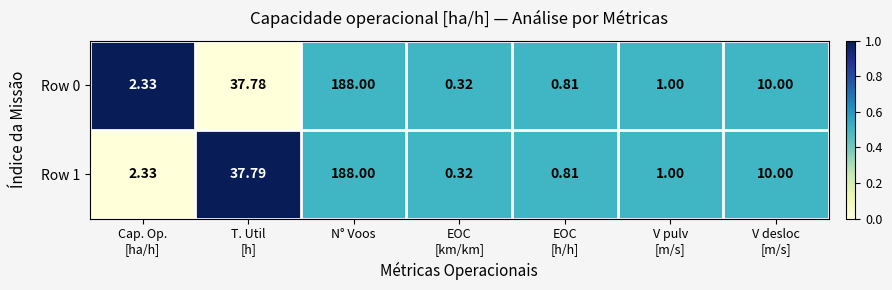

Which category has the highest value across all series?

N° Voos